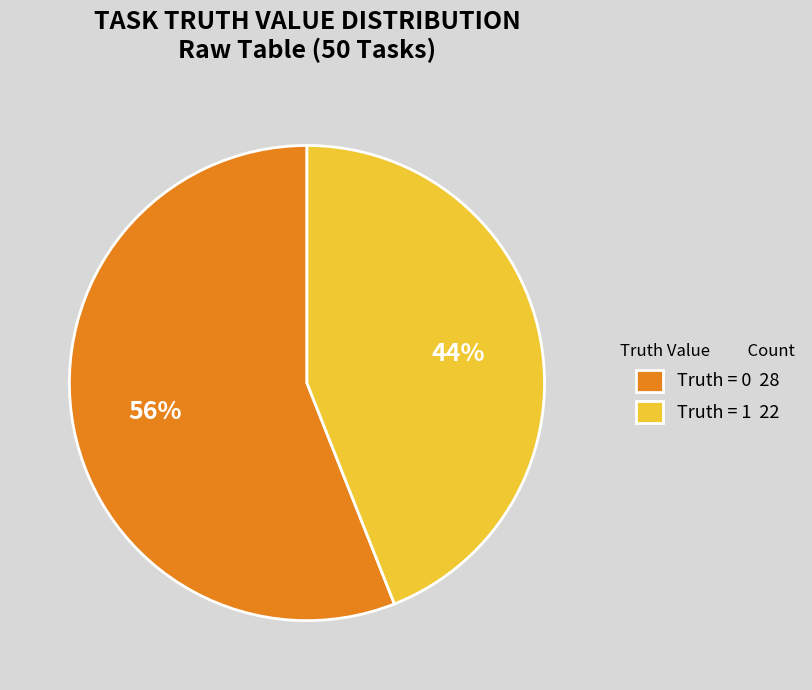

Which slice represents more than half of the pie?

Truth = 0